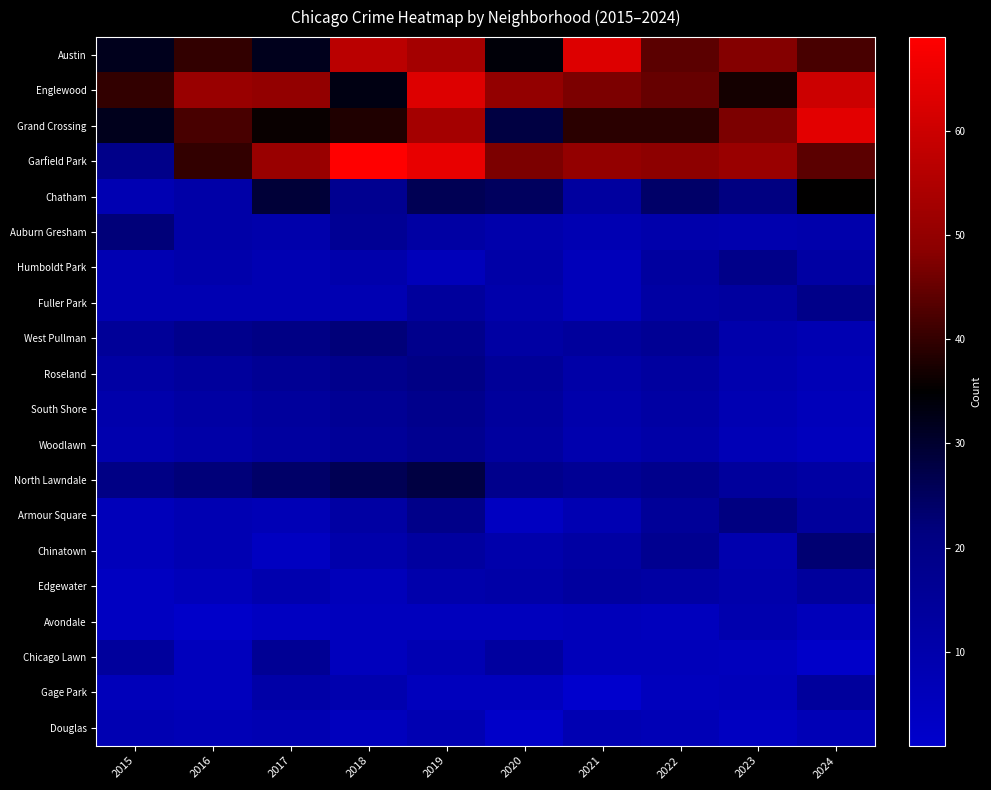

Count the number of data series in this chart.

20